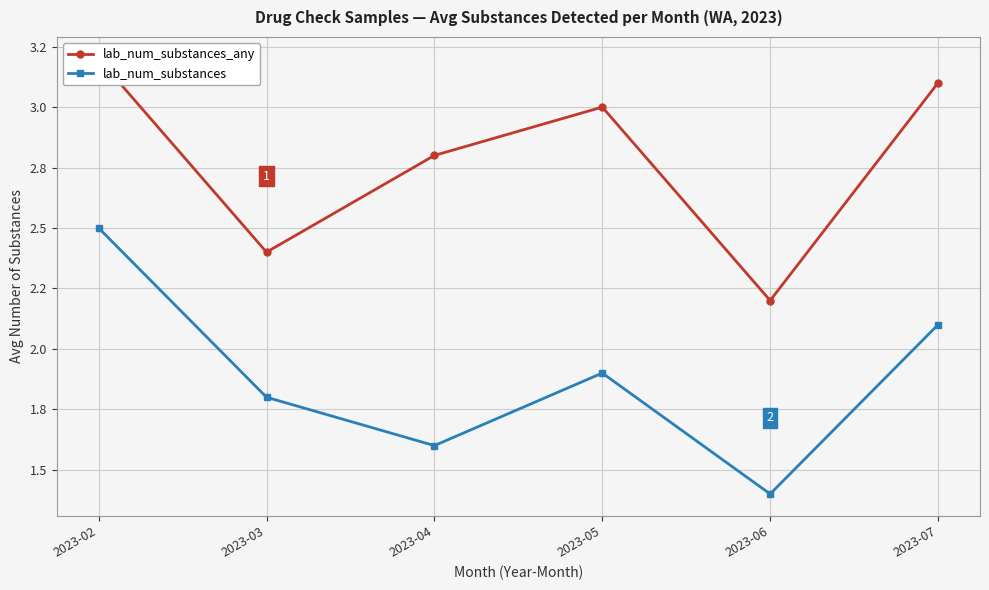

What is the difference between the maximum and minimum values in the lab_num_substances_any series?

1.0